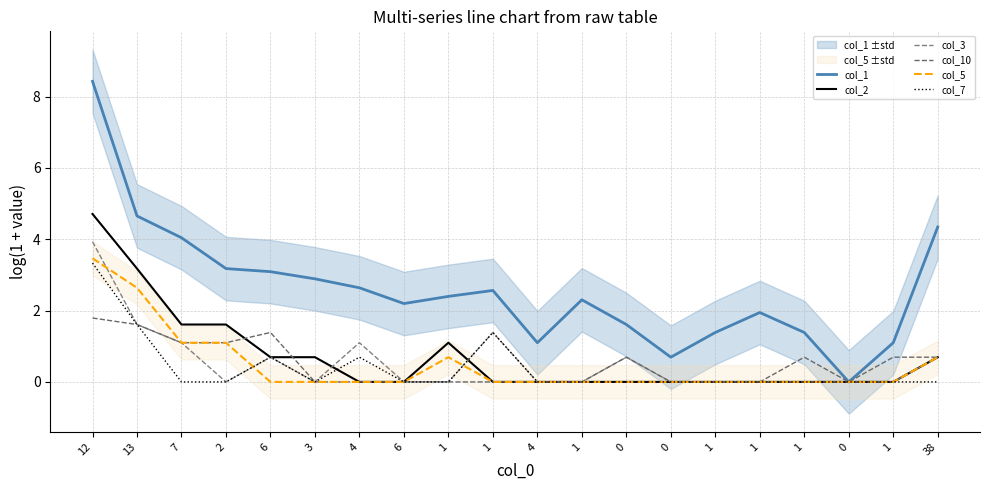

How many series are shown in this chart?

6